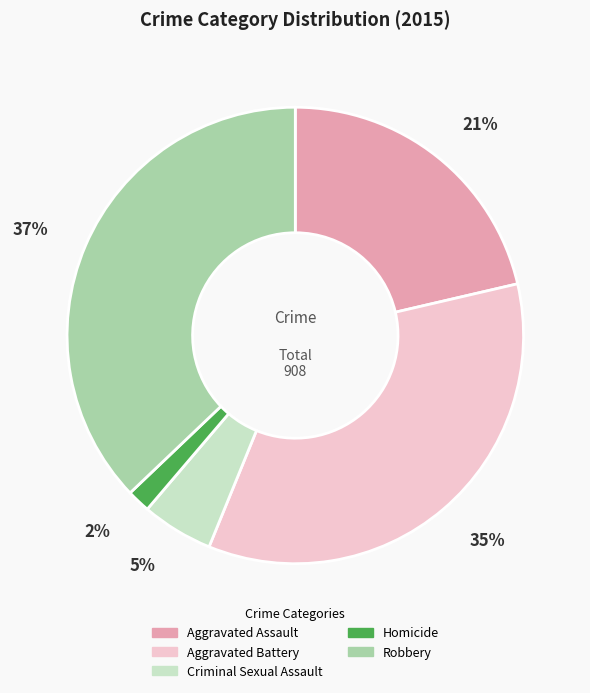

Is there a majority slice in this chart?

No